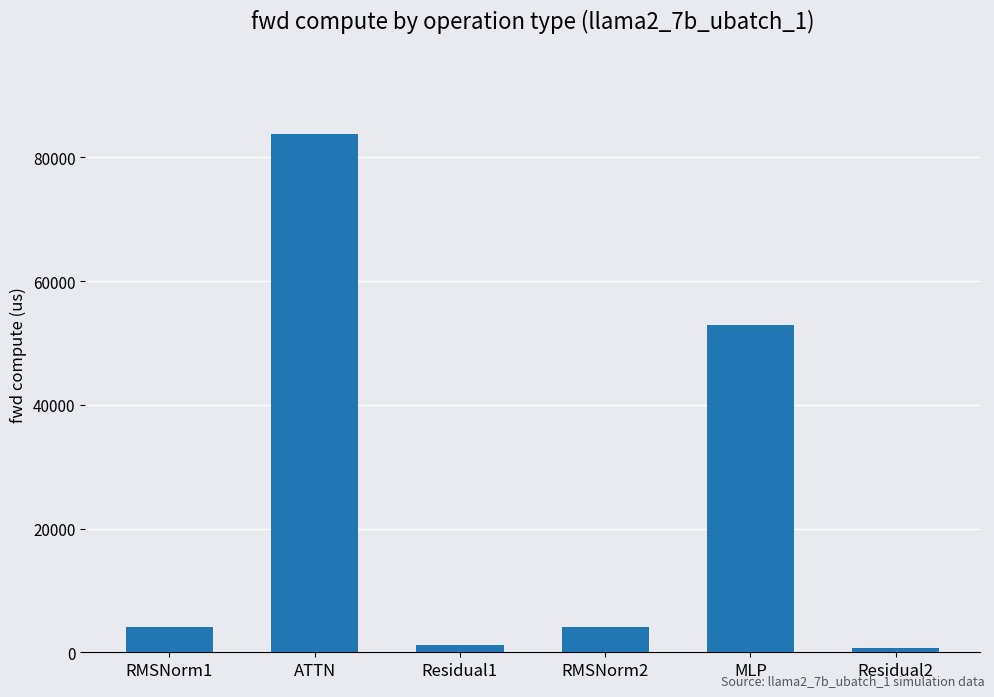

Reading left to right, list all the values displayed in this chart.

RMSNorm1=4086.1	ATTN=83817.2	Residual1=1254.0	RMSNorm2=4086.1	MLP=52831.9	Residual2=627.0